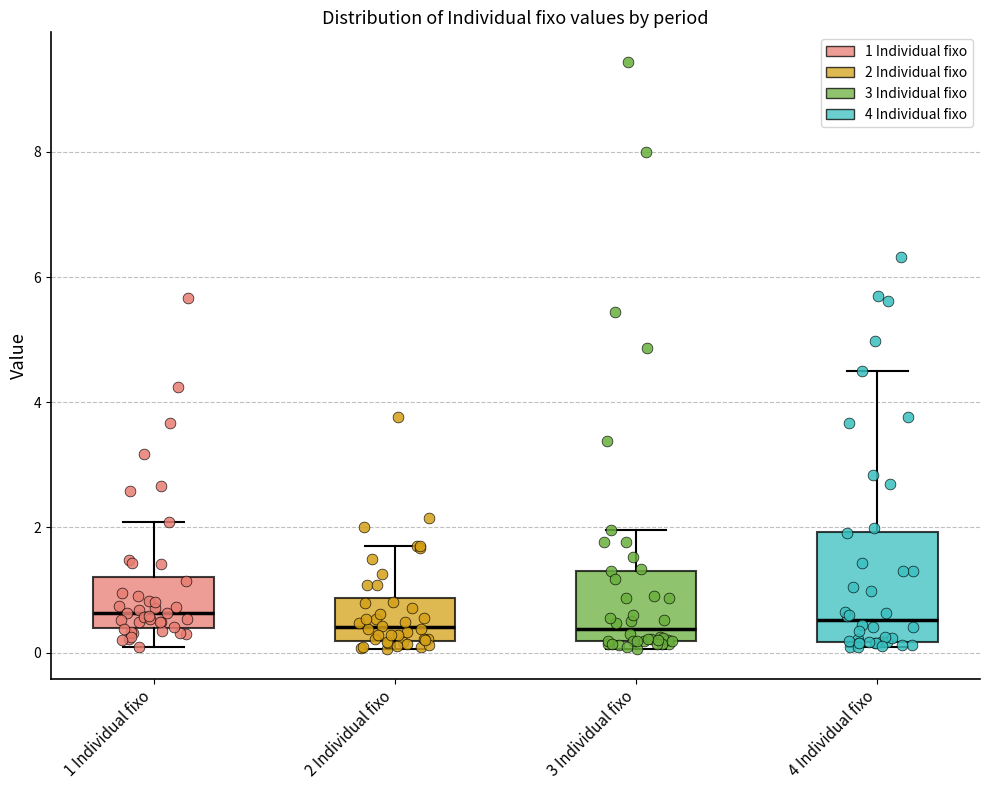

Which box is the tallest, from its lower edge to its upper edge?

4 Individual fixo